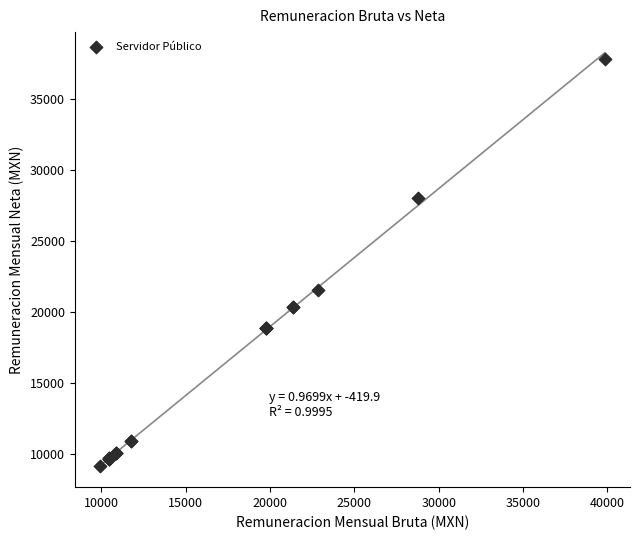

What Y value in the scatter plot is closest to 23463?

21514.6